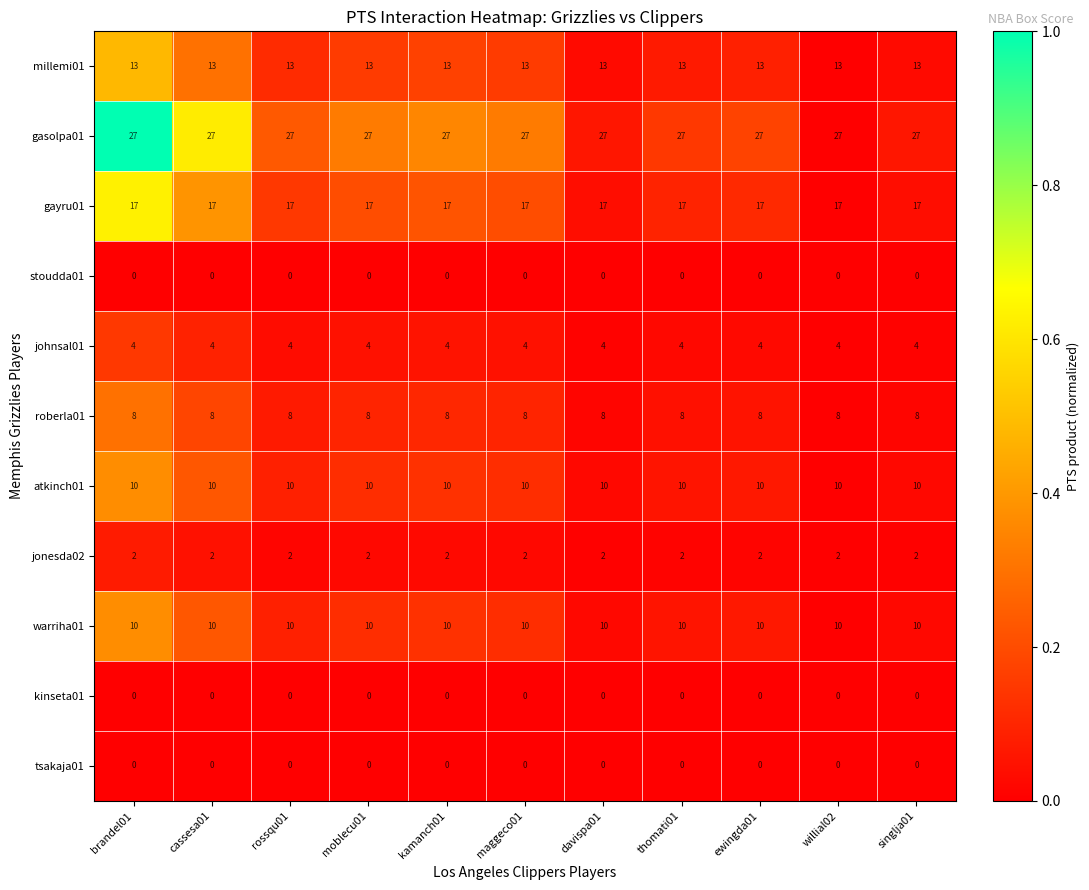

What is the total value across all series at thomati01?

91